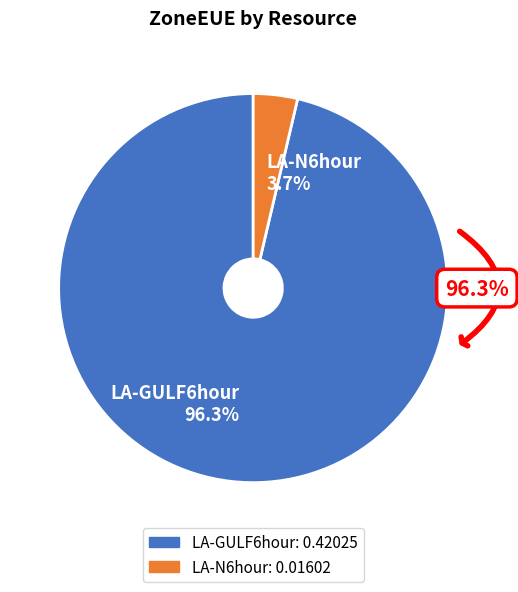

True or false: LA-N6hour accounts for 1% of the total.

False